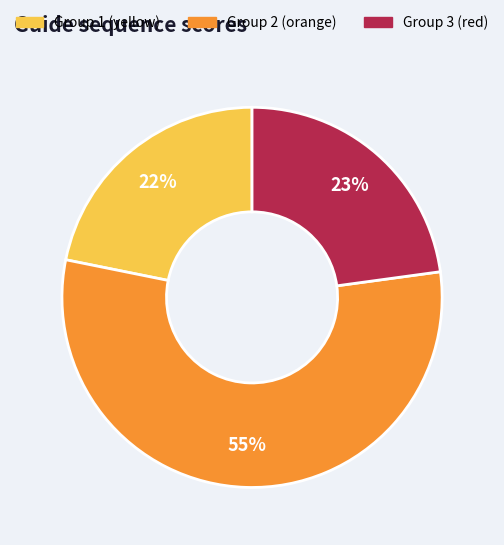

Approximately how many times larger is the value at Group 1 (yellow) compared to Group 2 (orange)?

0.4